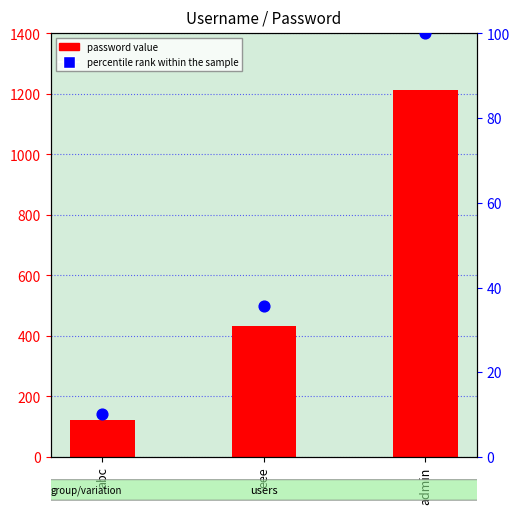

What are all the series names shown in the legend?

password value, percentile rank within the sample